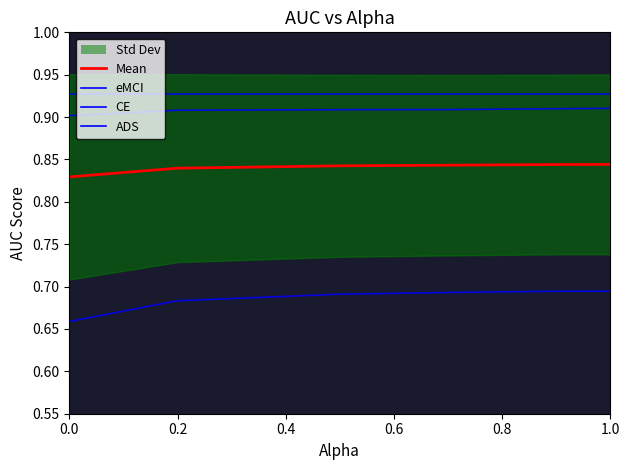

What is the total value across all series at 1.0?

3.4